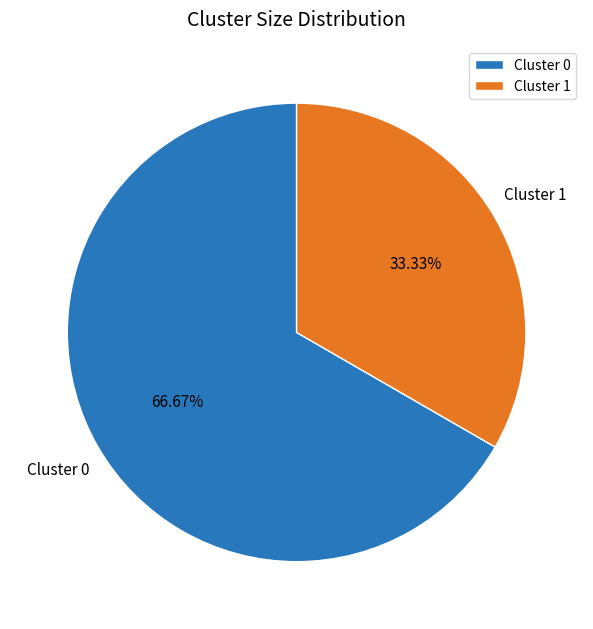

Rank the categories by value from lowest to highest.

Cluster 1, Cluster 0